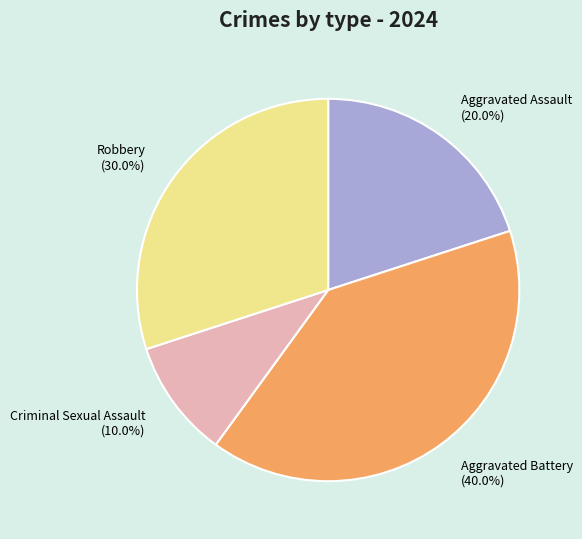

Is the sum of Robbery and Aggravated Battery greater than half?

Yes